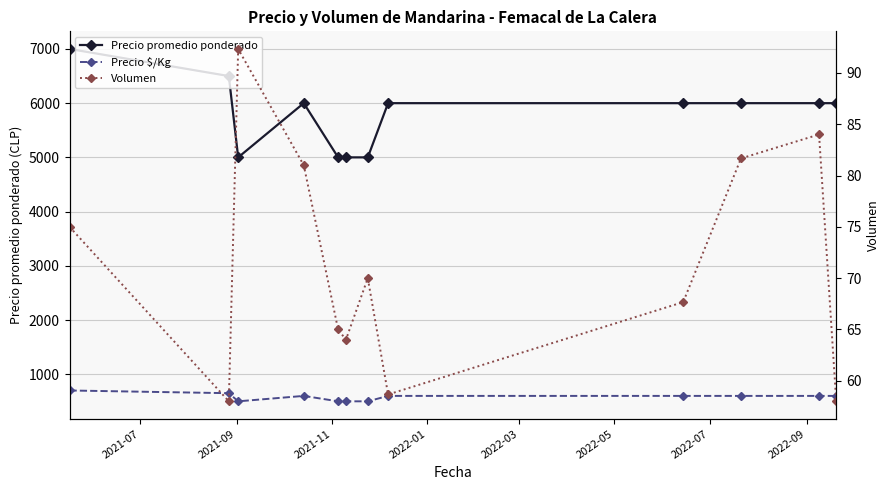

True or false: Precio promedio ponderado has more than 2 interior local peaks.

False